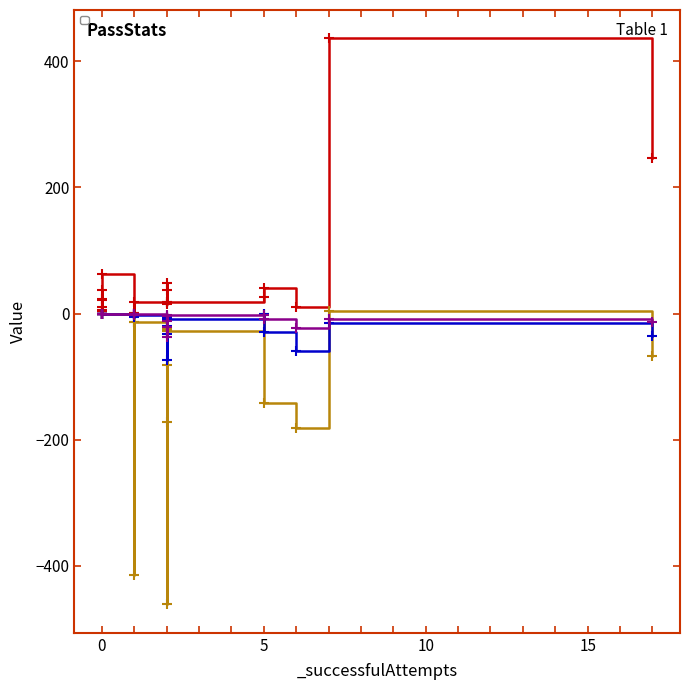

Reading left to right, what are all the values shown in this chart?

_totalAttempts: Functions.rmvUnusedParams=23	Functions:inline=10	etaReduceMatches=1	expr2Undefined=436	filterExprSubList=37	formatting=1	localBinds=38	pat2Wildcard=26	rmvDecls=18	rmvExports=4	rmvGuards=15	rmvImports=18	rmvMatches=40	rmvRHSs=49	rmvSigs=10	simplifyExpr=246	simplifyType=5	splitSigs=4	type2Unit=21	type2WildCard=63	unqualImport=18
_removedBytes: Functions.rmvUnusedParams=0	Functions:inline=0	etaReduceMatches=-14	expr2Undefined=4	filterExprSubList=-461	formatting=-415	localBinds=0	pat2Wildcard=-1	rmvDecls=-172	rmvExports=0	rmvGuards=-24	rmvImports=-14	rmvMatches=-142	rmvRHSs=-82	rmvSigs=-181	simplifyExpr=-68	simplifyType=0	splitSigs=0	type2Unit=0	type2WildCard=0	unqualImport=-28
_removedTokens: Functions.rmvUnusedParams=0	Functions:inline=0	etaReduceMatches=-6	expr2Undefined=-15	filterExprSubList=-74	formatting=0	localBinds=0	pat2Wildcard=0	rmvDecls=-32	rmvExports=0	rmvGuards=-6	rmvImports=-3	rmvMatches=-29	rmvRHSs=-19	rmvSigs=-59	simplifyExpr=-36	simplifyType=0	splitSigs=0	type2Unit=0	type2WildCard=0	unqualImport=-8
_removedNames: Functions.rmvUnusedParams=0	Functions:inline=0	etaReduceMatches=-3	expr2Undefined=-9	filterExprSubList=-38	formatting=0	localBinds=0	pat2Wildcard=-2	rmvDecls=-21	rmvExports=0	rmvGuards=-4	rmvImports=0	rmvMatches=-8	rmvRHSs=-12	rmvSigs=-23	simplifyExpr=-14	simplifyType=0	splitSigs=0	type2Unit=0	type2WildCard=0	unqualImport=-3